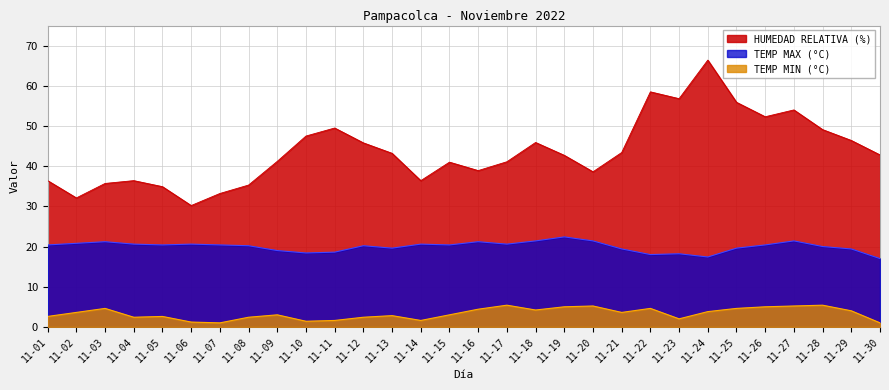

Where is the first local minimum for HUMEDAD RELATIVA (%)?

11-02